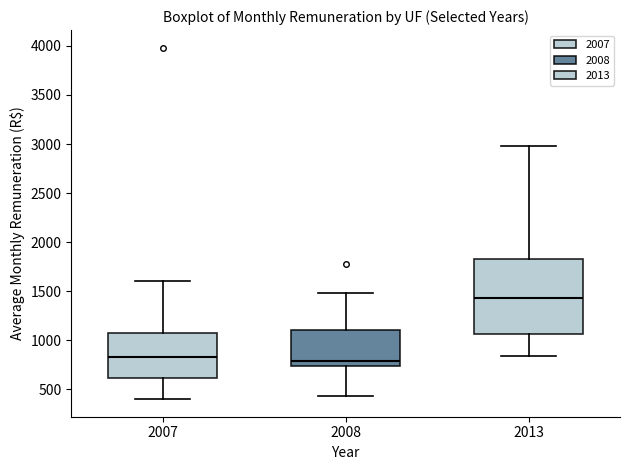

Which box's median line is the highest?

2013